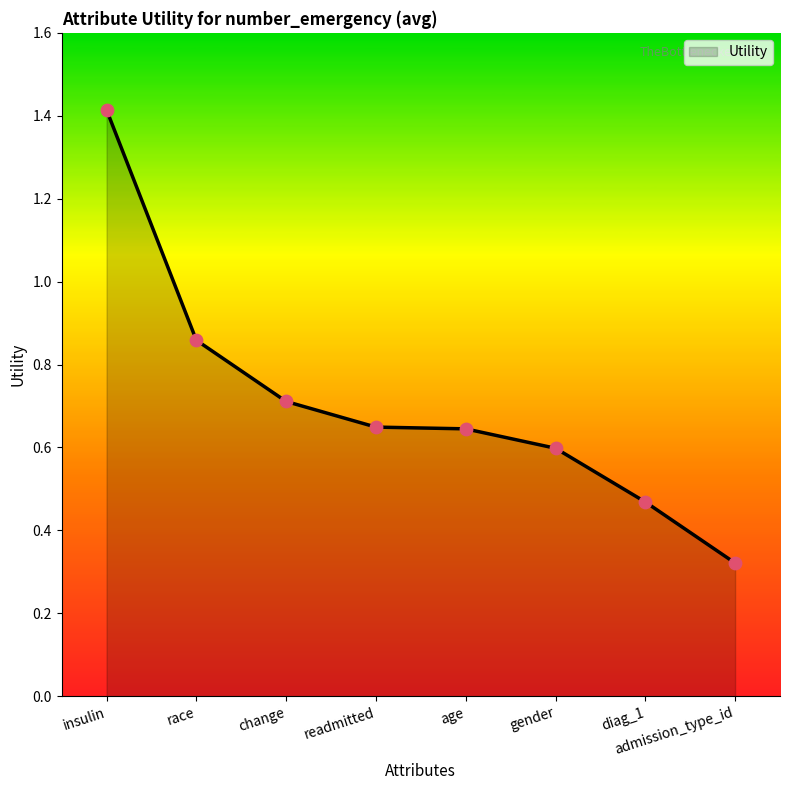

Between race and age, which is larger?

race